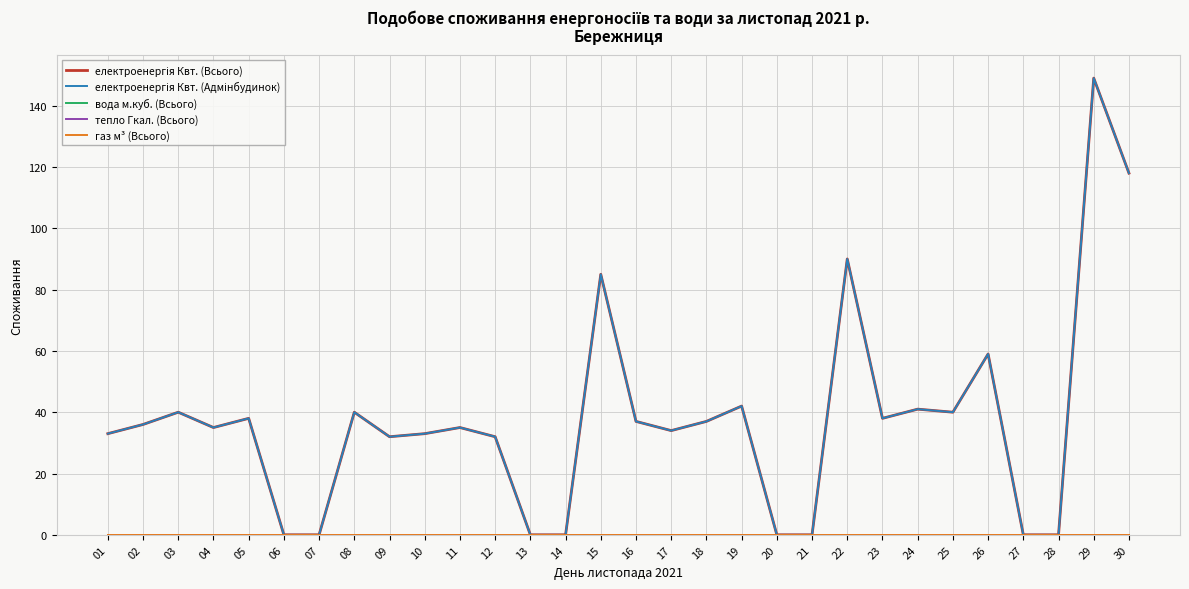

How many values in електроенергія Квт. (Всього) are above zero?

22